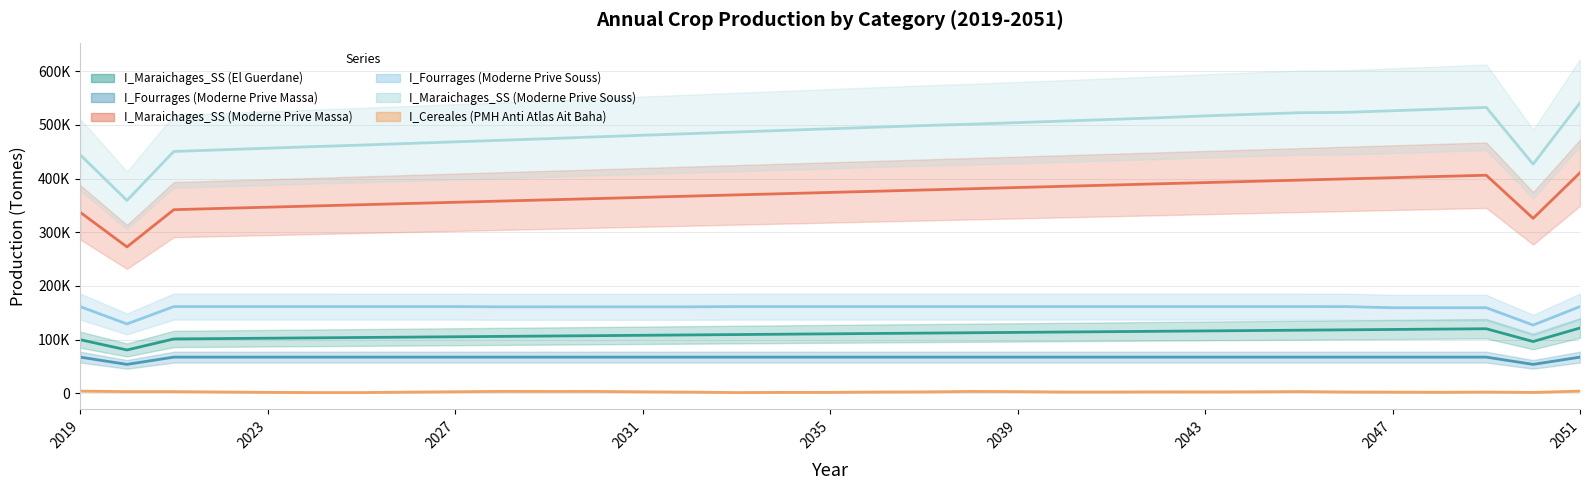

Which category has the highest value across all series?

2051